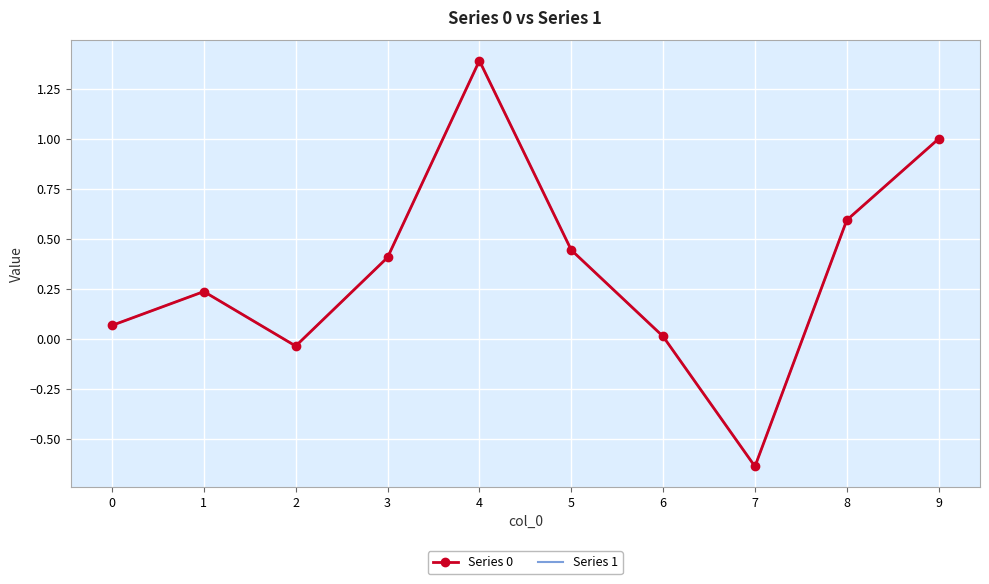

True or false: Series 1 has a value of 0.3 at 8.

False